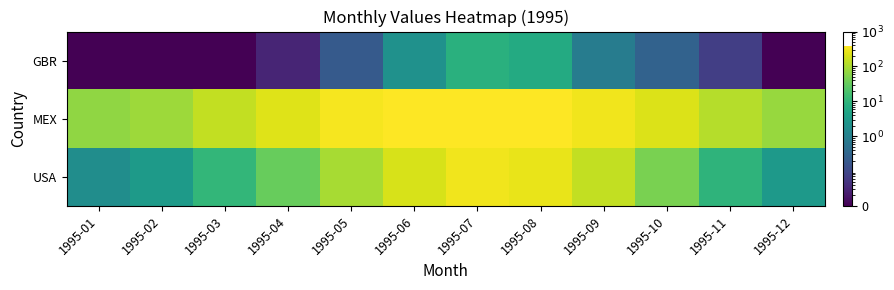

Reading left to right, transcribe all the data shown in this chart.

GBR: 1995-01=0.0	1995-02=0.0	1995-03=0.0	1995-04=0.0	1995-05=0.2	1995-06=2.1	1995-07=8.1	1995-08=6.4	1995-09=0.8	1995-10=0.3	1995-11=0.1	1995-12=0.0
MEX: 1995-01=65.6	1995-02=81.7	1995-03=146.1	1995-04=233.3	1995-05=332.0	1995-06=376.7	1995-07=384.7	1995-08=370.5	1995-09=310.6	1995-10=219.5	1995-11=118.0	1995-12=74.3
USA: 1995-01=1.8	1995-02=3.2	1995-03=11.0	1995-04=32.9	1995-05=94.9	1995-06=201.6	1995-07=301.2	1995-08=273.9	1995-09=147.7	1995-10=45.2	1995-11=9.5	1995-12=2.9